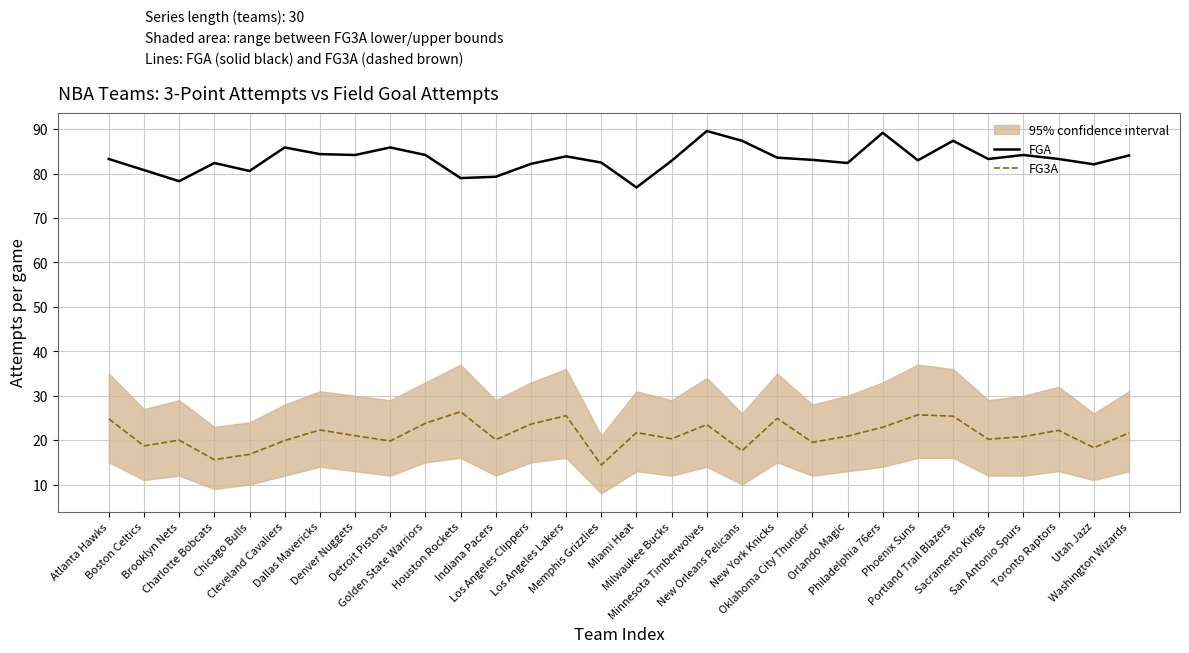

Read the FGA value at Indiana Pacers.

79.3